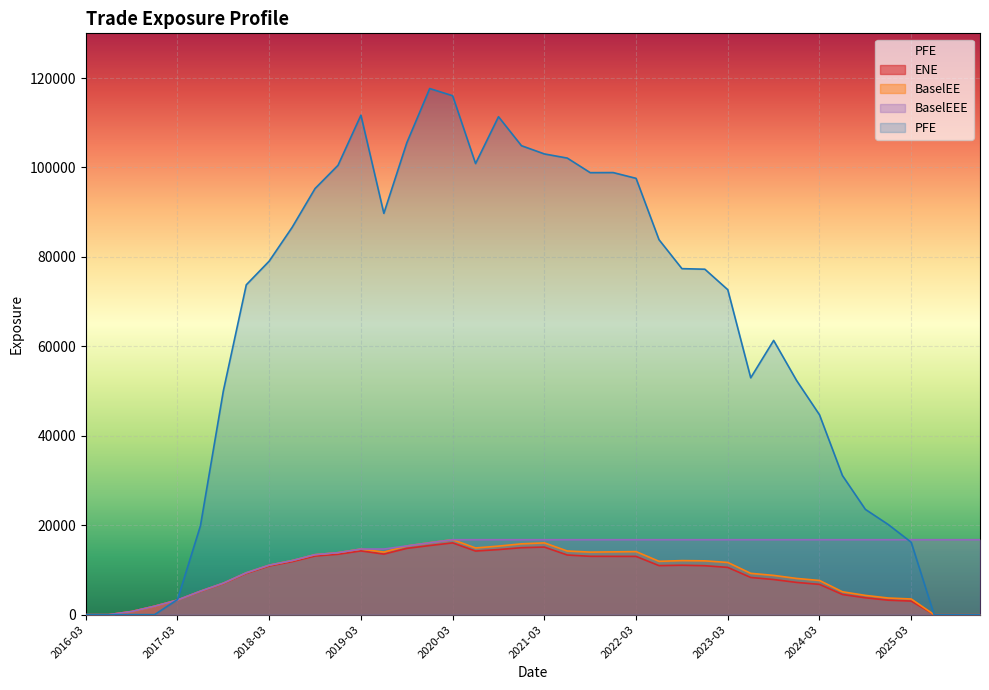

What is the label of the 4th point from the left?

2016-12-30